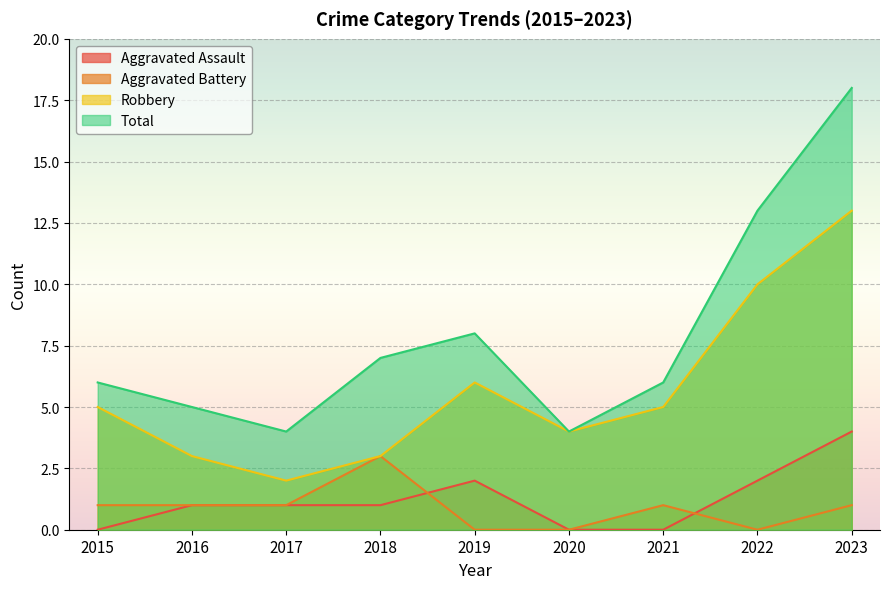

Where is the first local minimum for Aggravated Battery?

2022